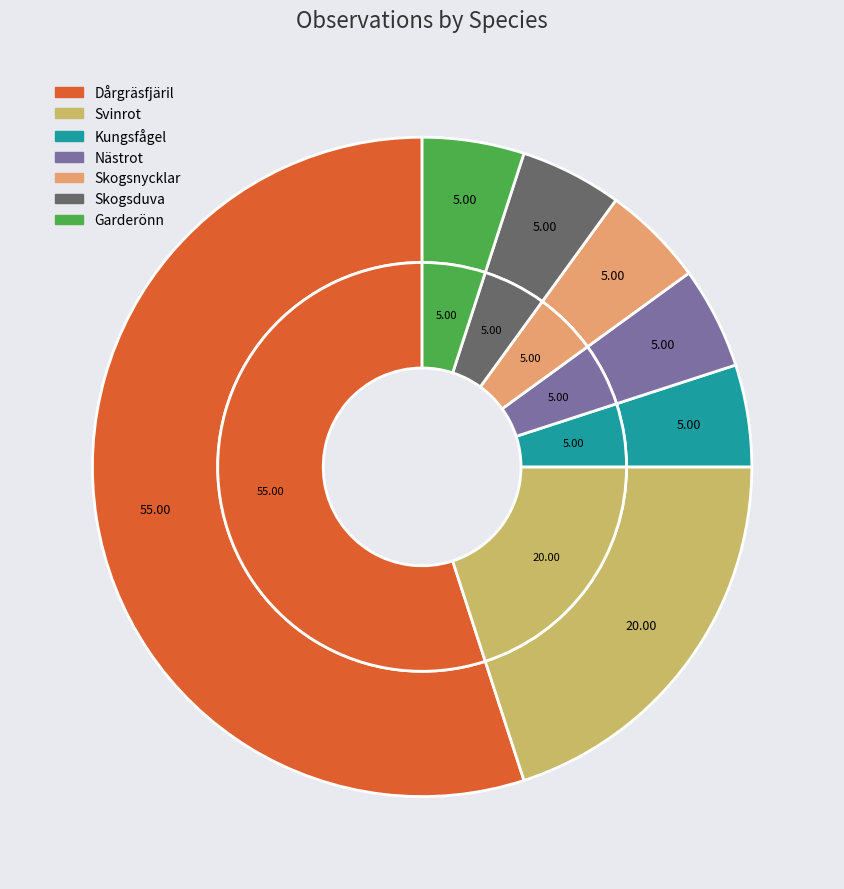

What percentage do Svinrot and Garderönn together represent?

25.0%